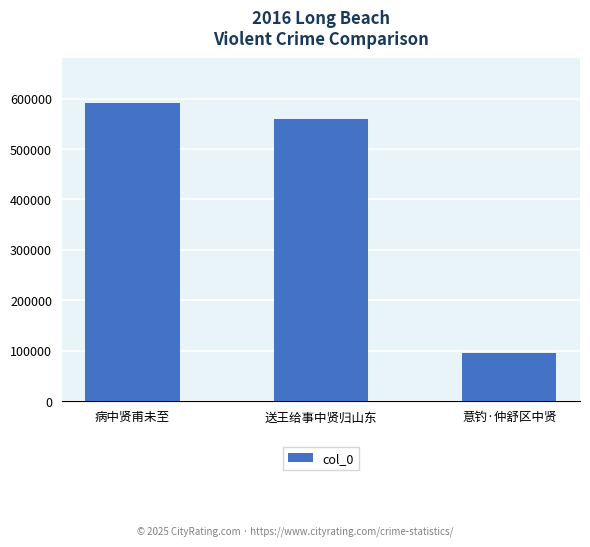

Which category has the lowest value across all series?

意钓·仲舒区中贤